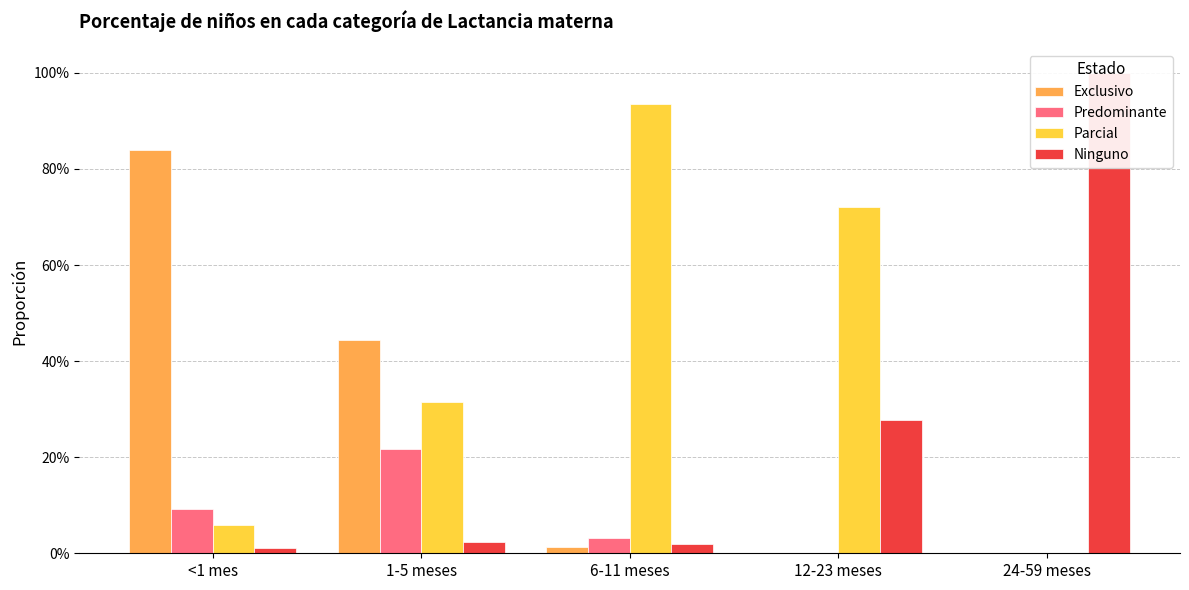

How many data points in Parcial are above 0?

4